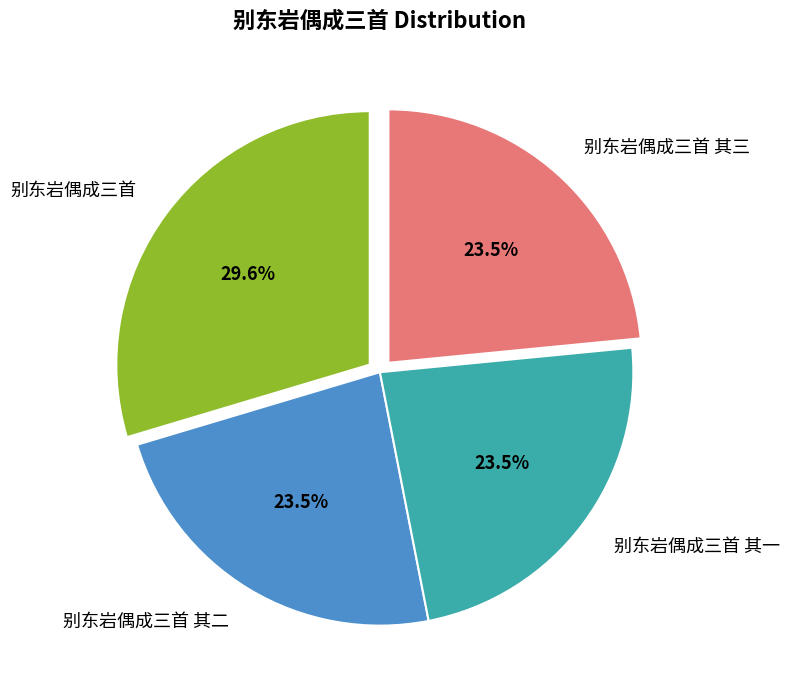

Is the sum of 别东岩偶成三首 and 别东岩偶成三首 其二 greater than half?

Yes